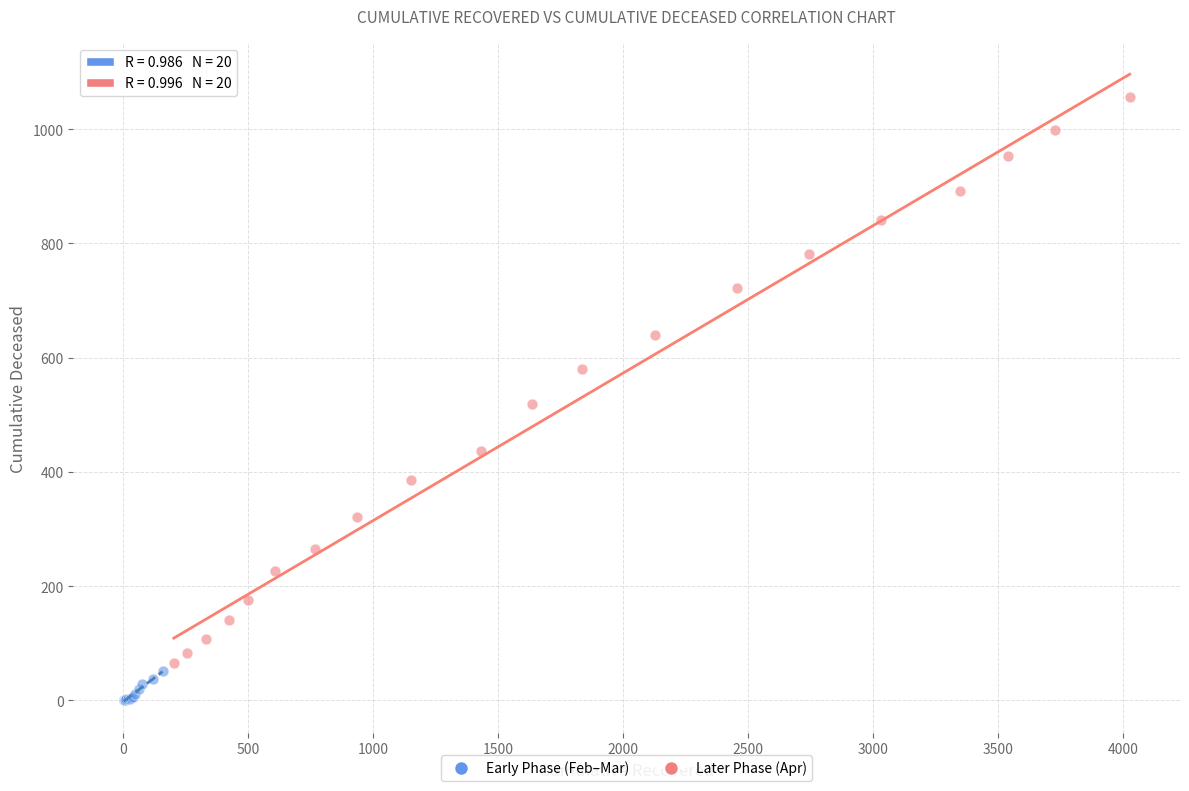

Which series contains the highest Y value?

Later Phase (Apr)